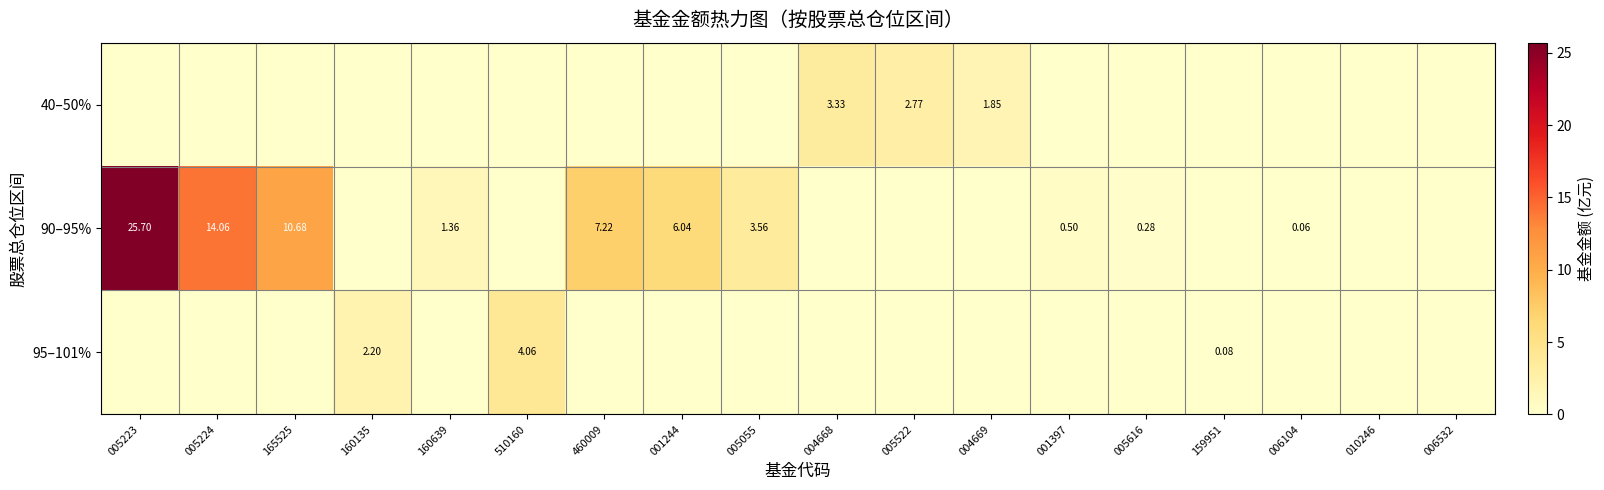

The 90–95% series shows 0.0 at 160135. True or false?

True